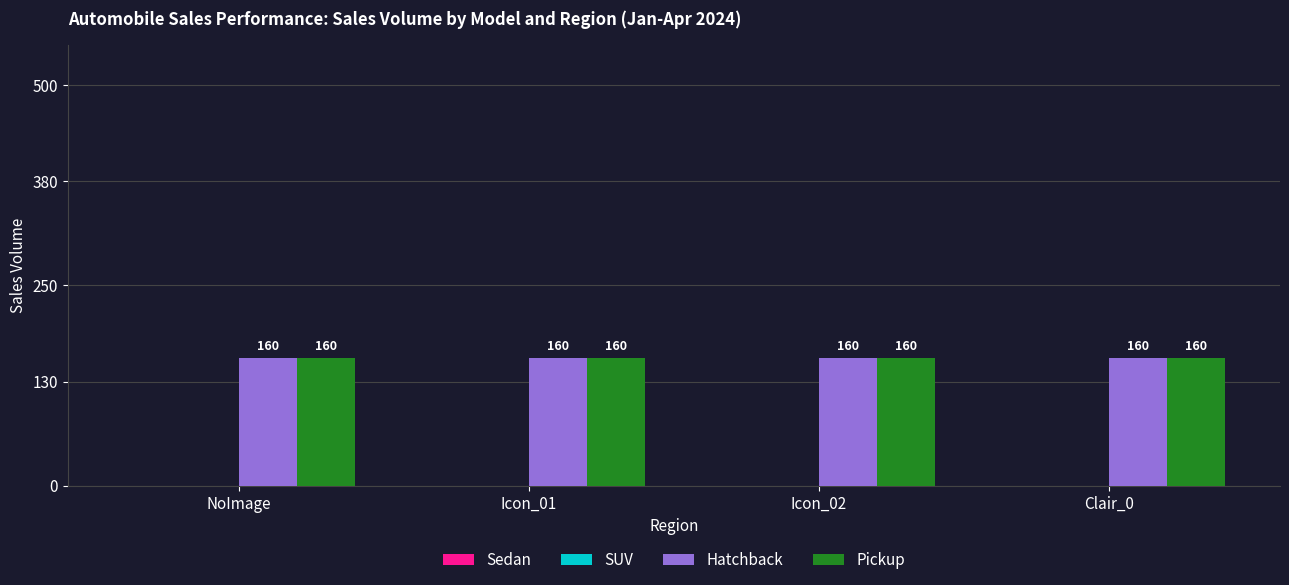

Reading right to left, transcribe all the data shown in this chart.

Sedan: 0	0	0	0
SUV: 0	0	0	0
Hatchback: 160	160	160	160
Pickup: 160	160	160	160